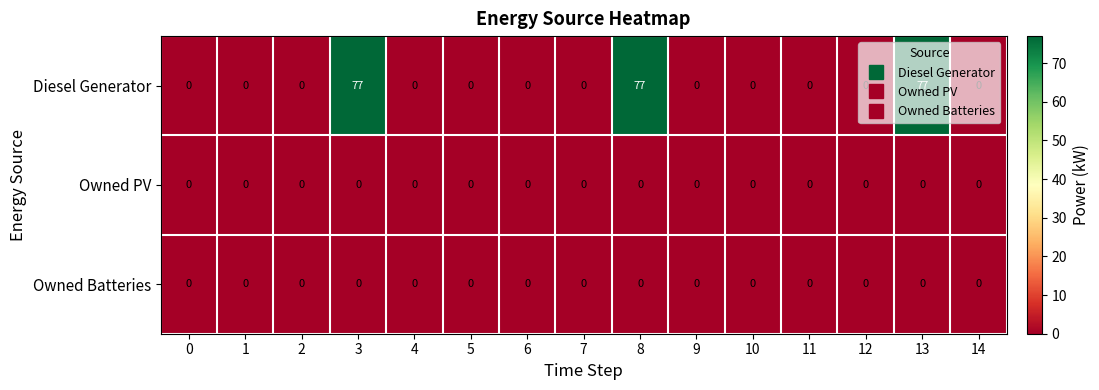

Which series has the largest total across all categories?

Diesel Generator